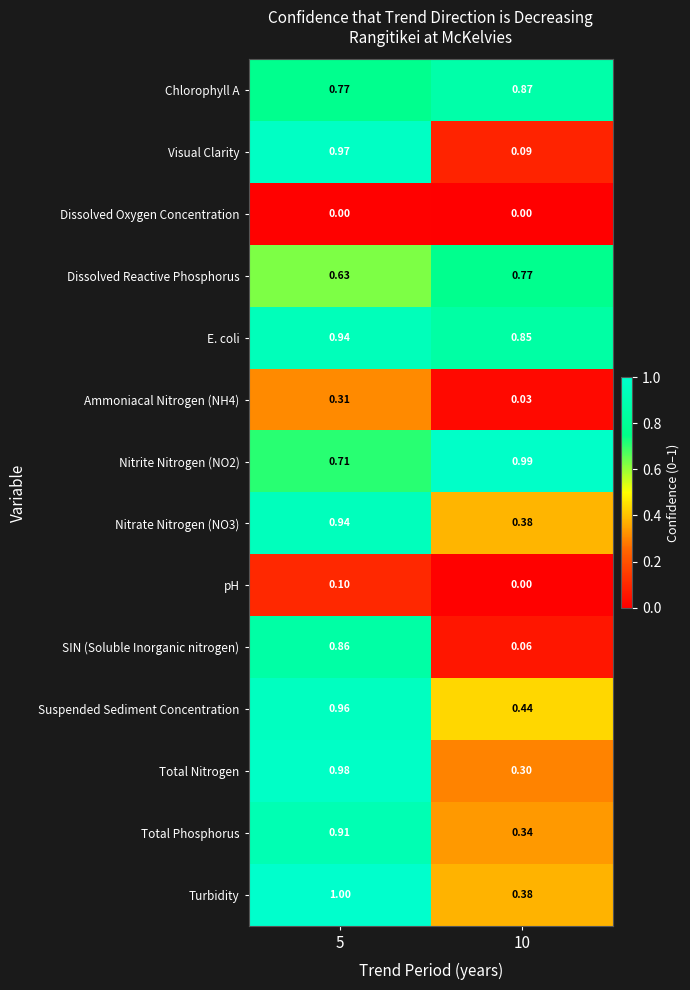

Which series has the largest total across all categories?

E. coli